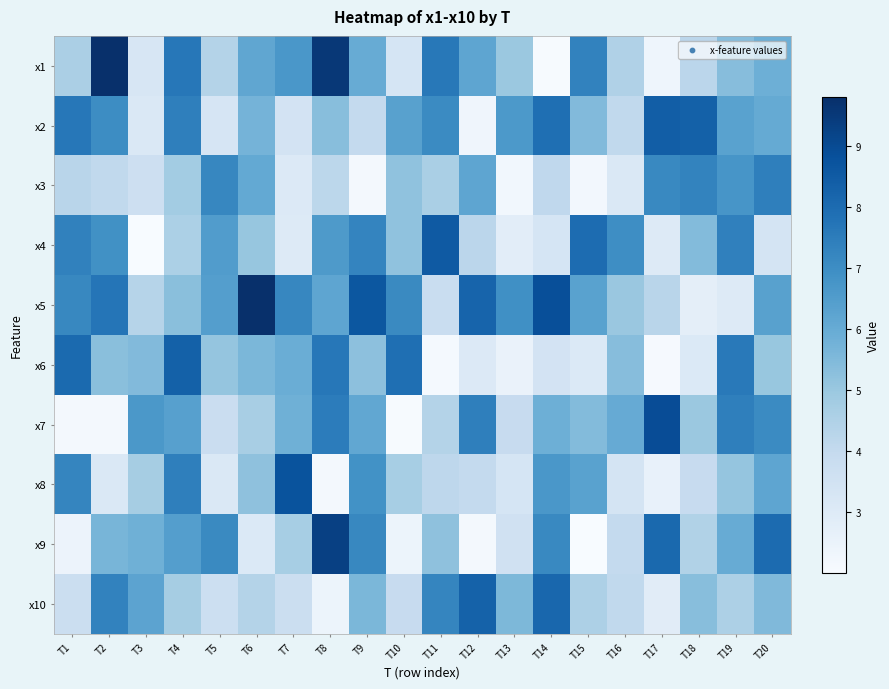

Which series has the largest total across all categories?

x5